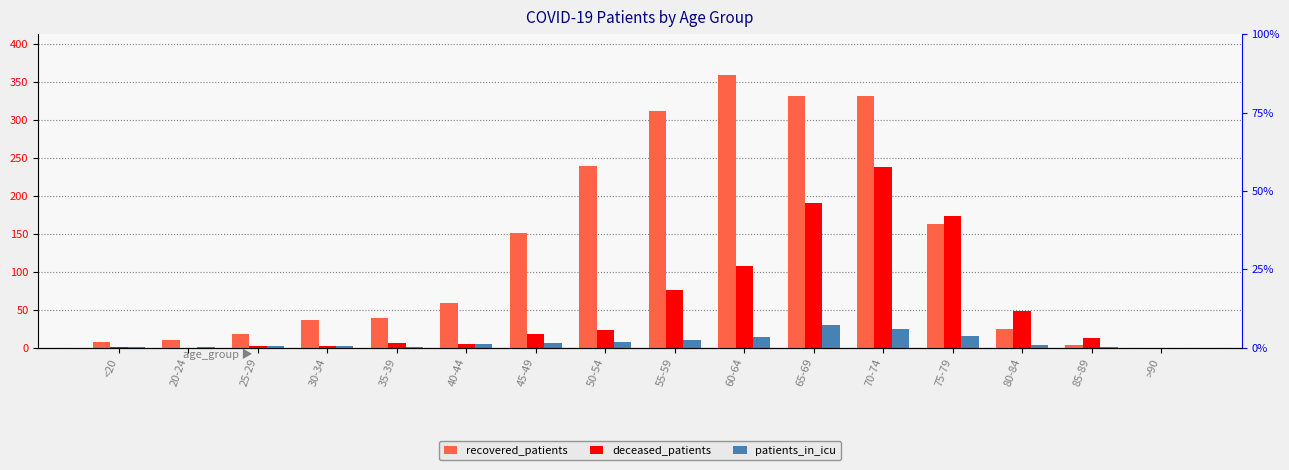

Is it true that patients_in_icu equals 5 at 40-44?

True